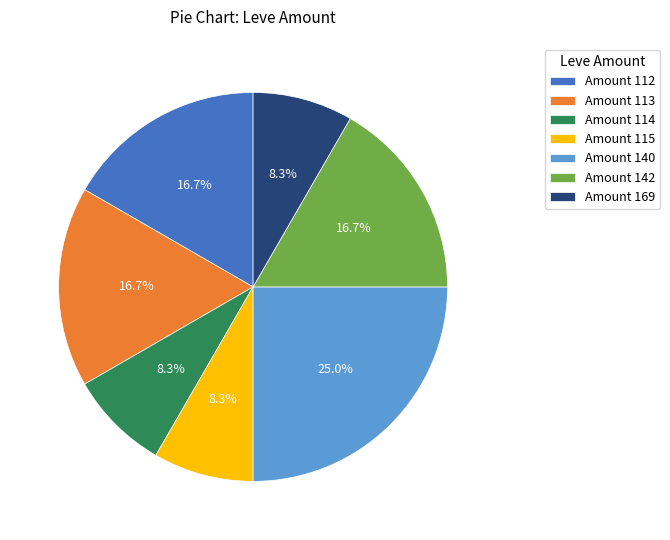

Approximately how many times larger is the value at Amount 112 compared to Amount 140?

0.7